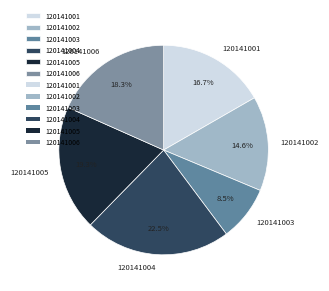

Between 120141002 and 120141005, which is larger?

120141005